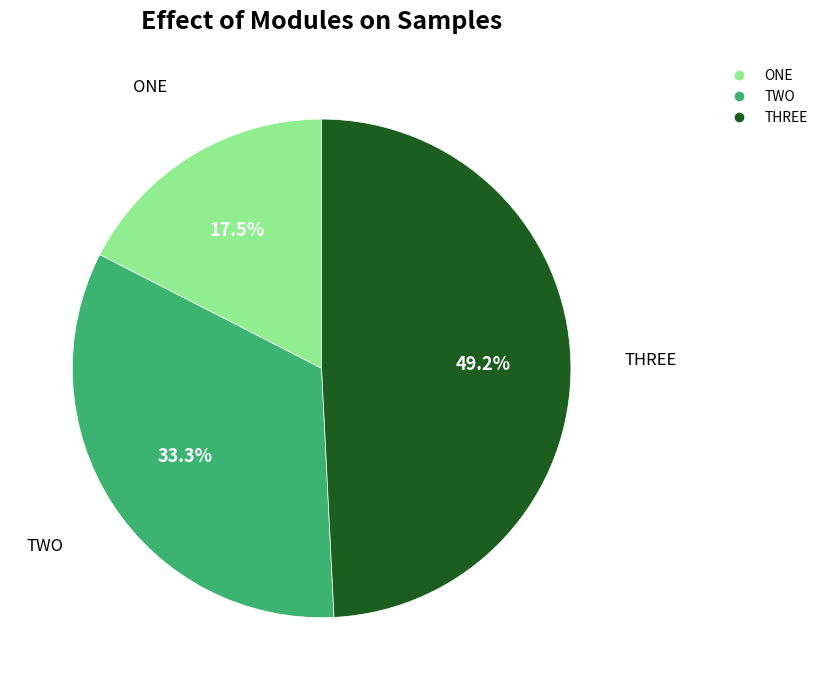

Do TWO and ONE together represent more than half of the pie?

Yes